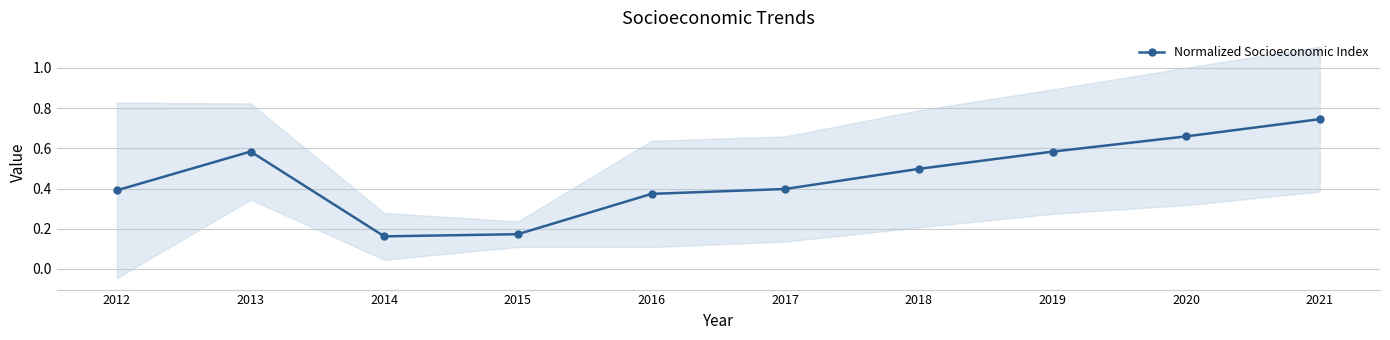

At which category does the chart reach its minimum across all series?

2014